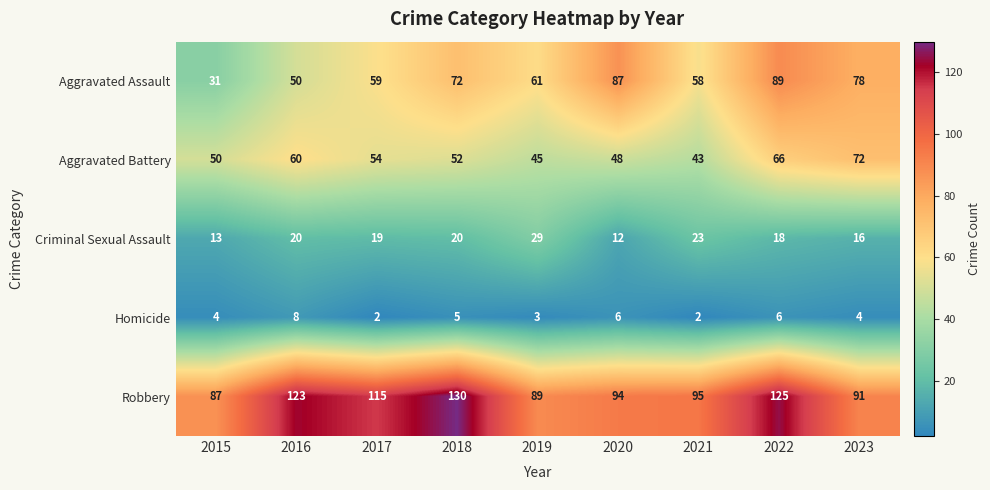

At which label does Criminal Sexual Assault reach its minimum?

2020